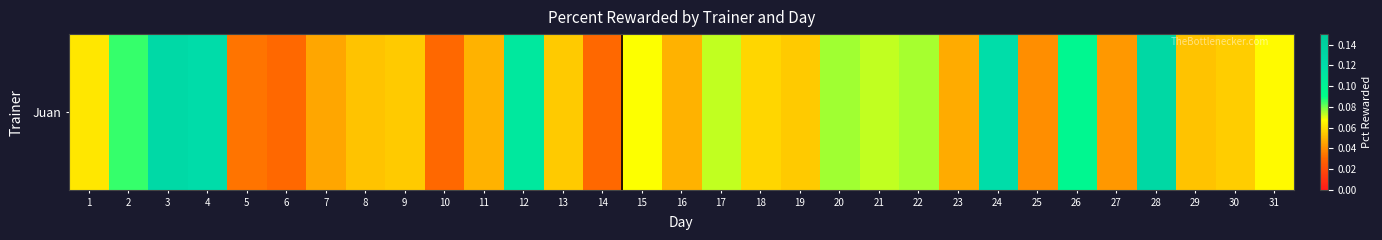

Is it true that the value at 3 is 0.2?

False